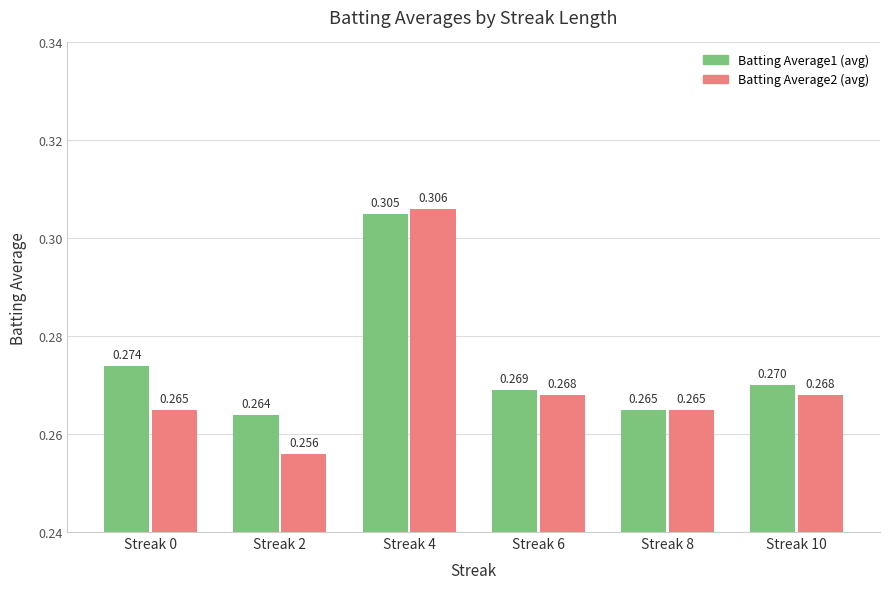

Count the number of data series in this chart.

2